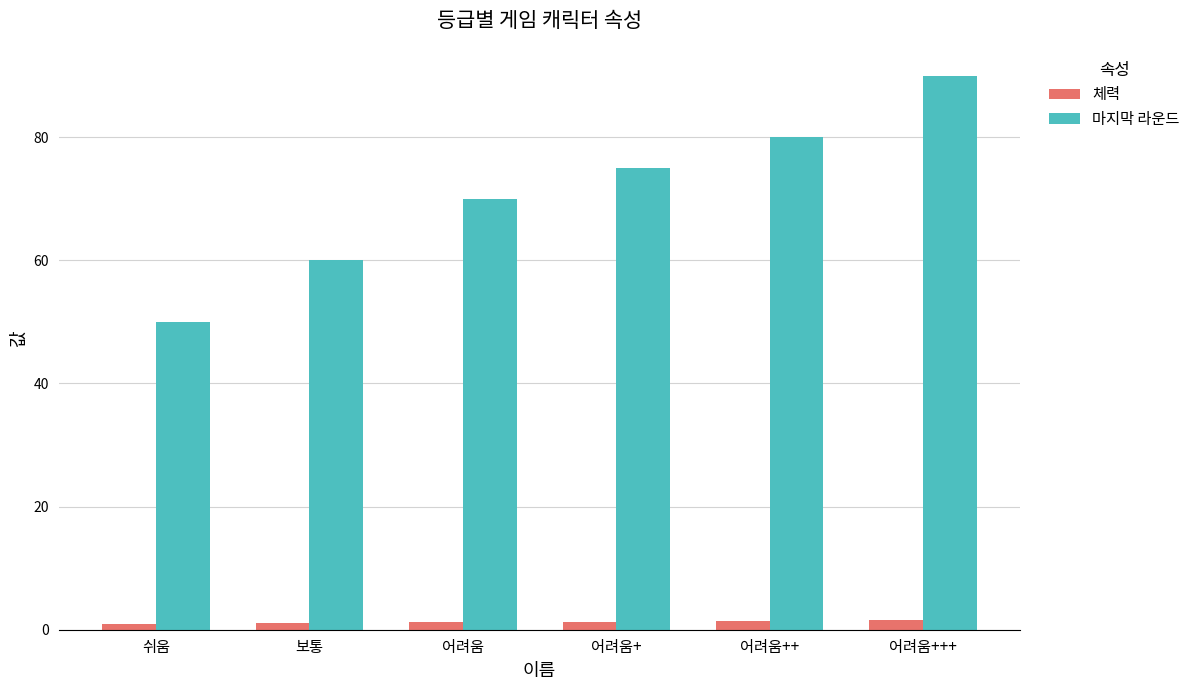

Is it true that 마지막 라운드 equals 80.0 at 어려움++?

True